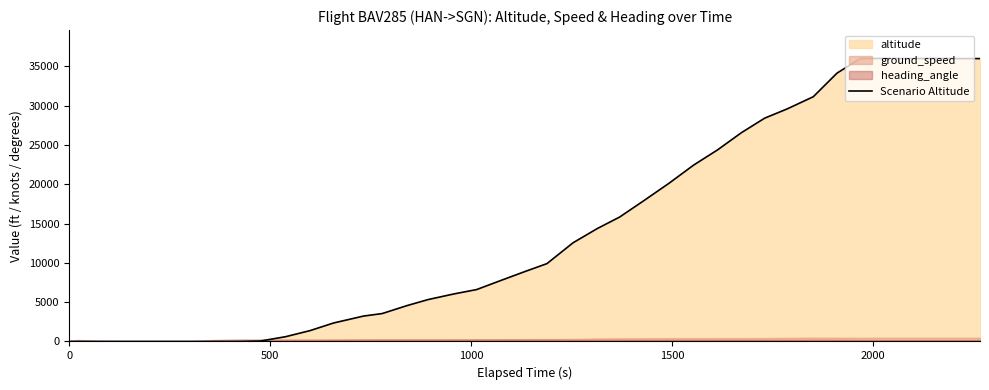

How many interior local peaks (higher than both neighbors) does the data have?

2